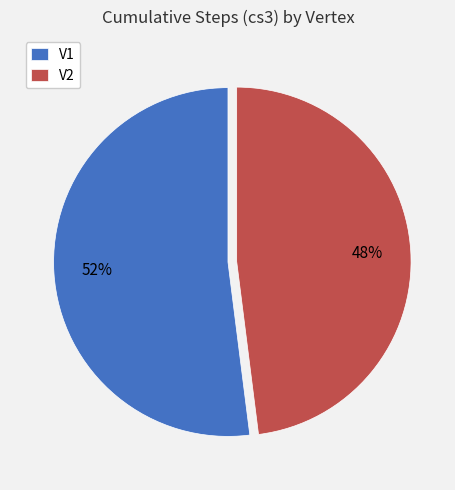

Approximately how many times larger is the value at V2 compared to V1?

0.9